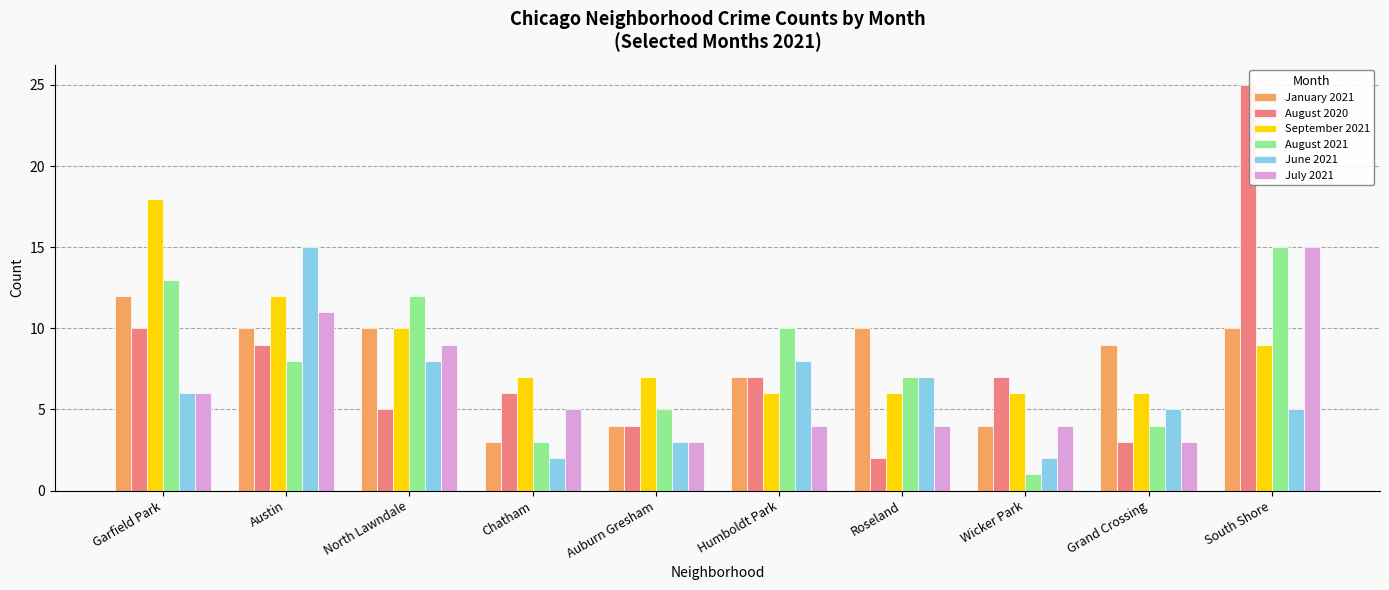

List the labels in order of August 2021 value, smallest first.

Wicker Park, Chatham, Grand Crossing, Auburn Gresham, Roseland, Austin, Humboldt Park, North Lawndale, Garfield Park, South Shore